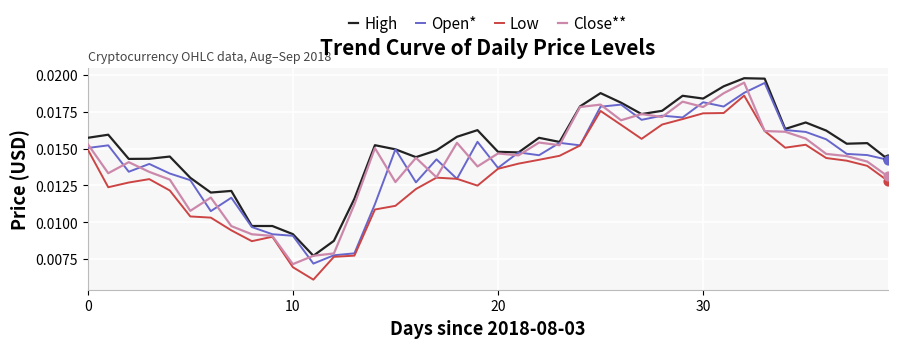

What are all the series names shown in the legend?

High, Open*, Low, Close**